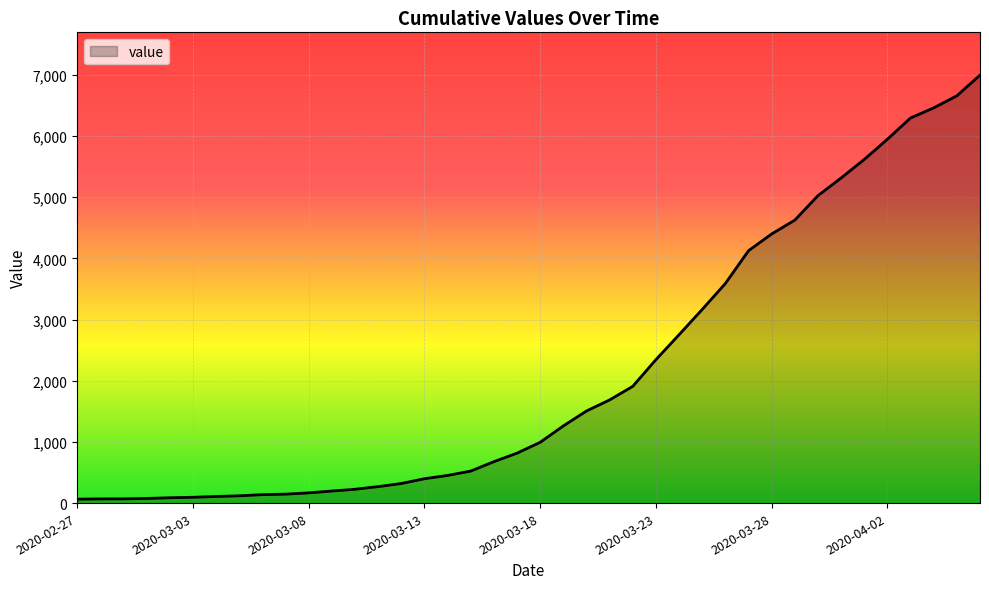

What is the maximum value shown in the chart?

6995